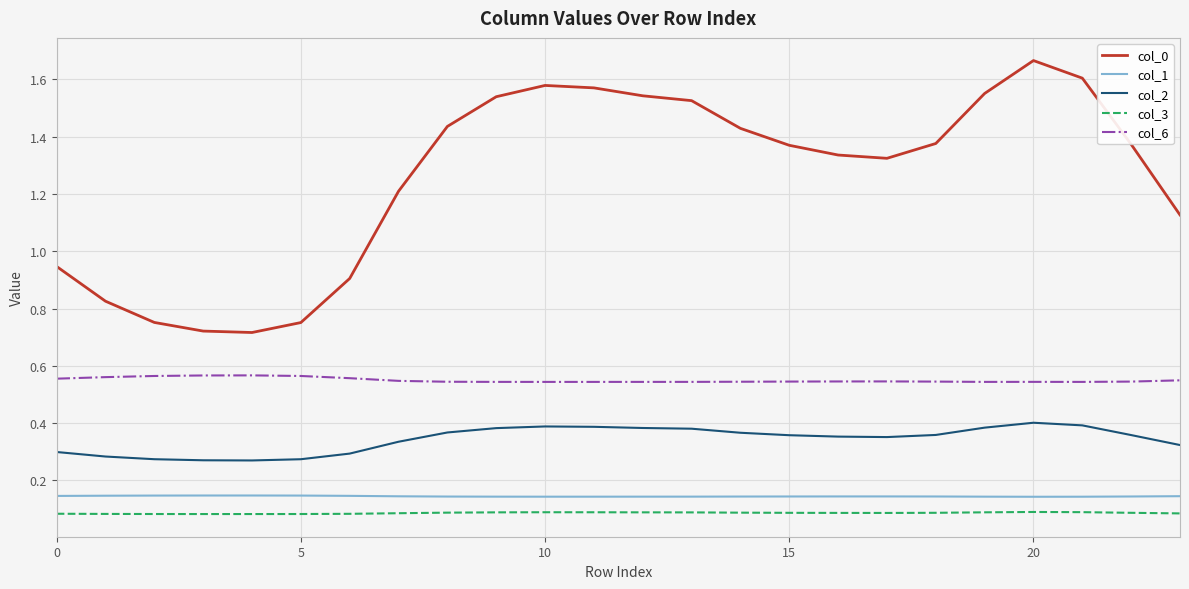

How many lines are shown in the chart?

5